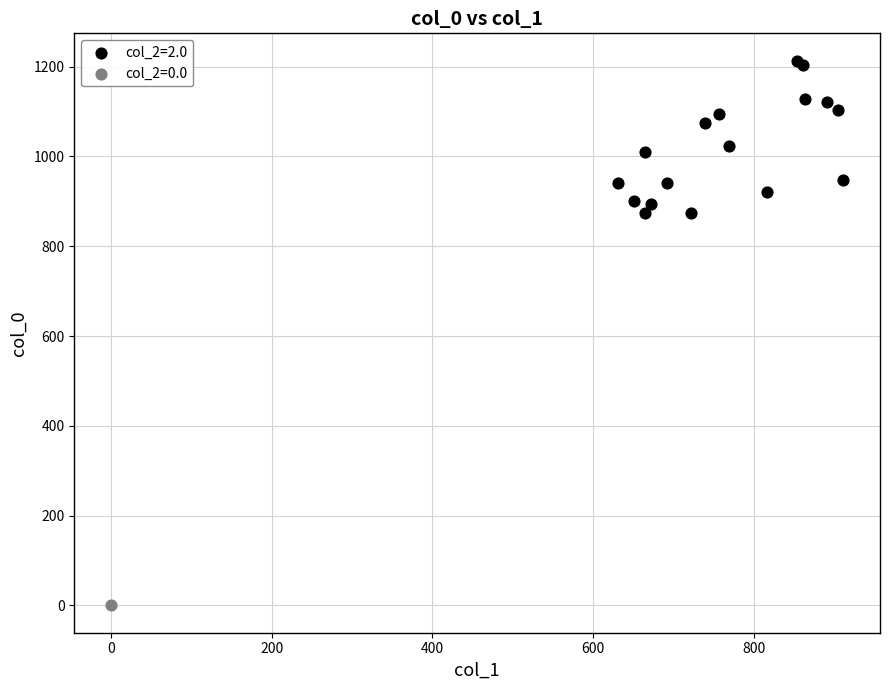

What are all the series names shown in the legend?

col_2=2.0, col_2=0.0